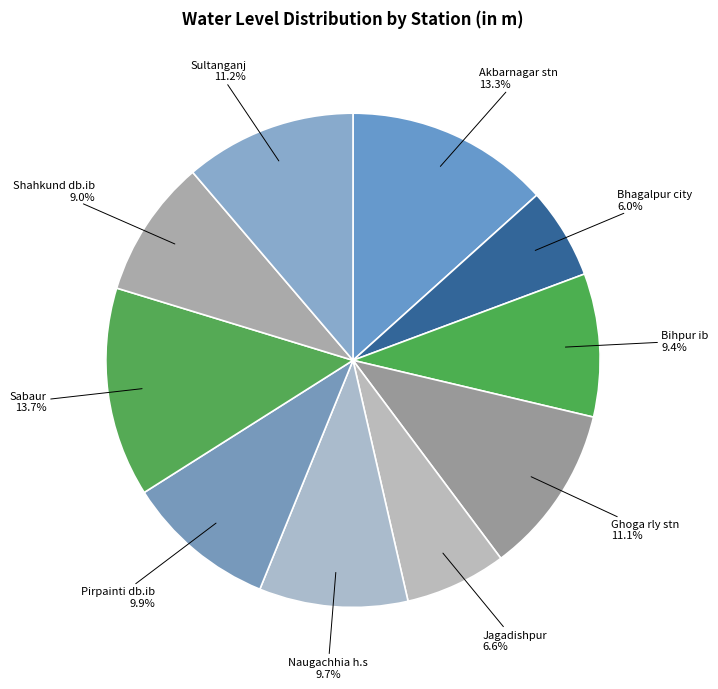

Between Shahkund db.ib and Jagadishpur, which is larger?

Shahkund db.ib